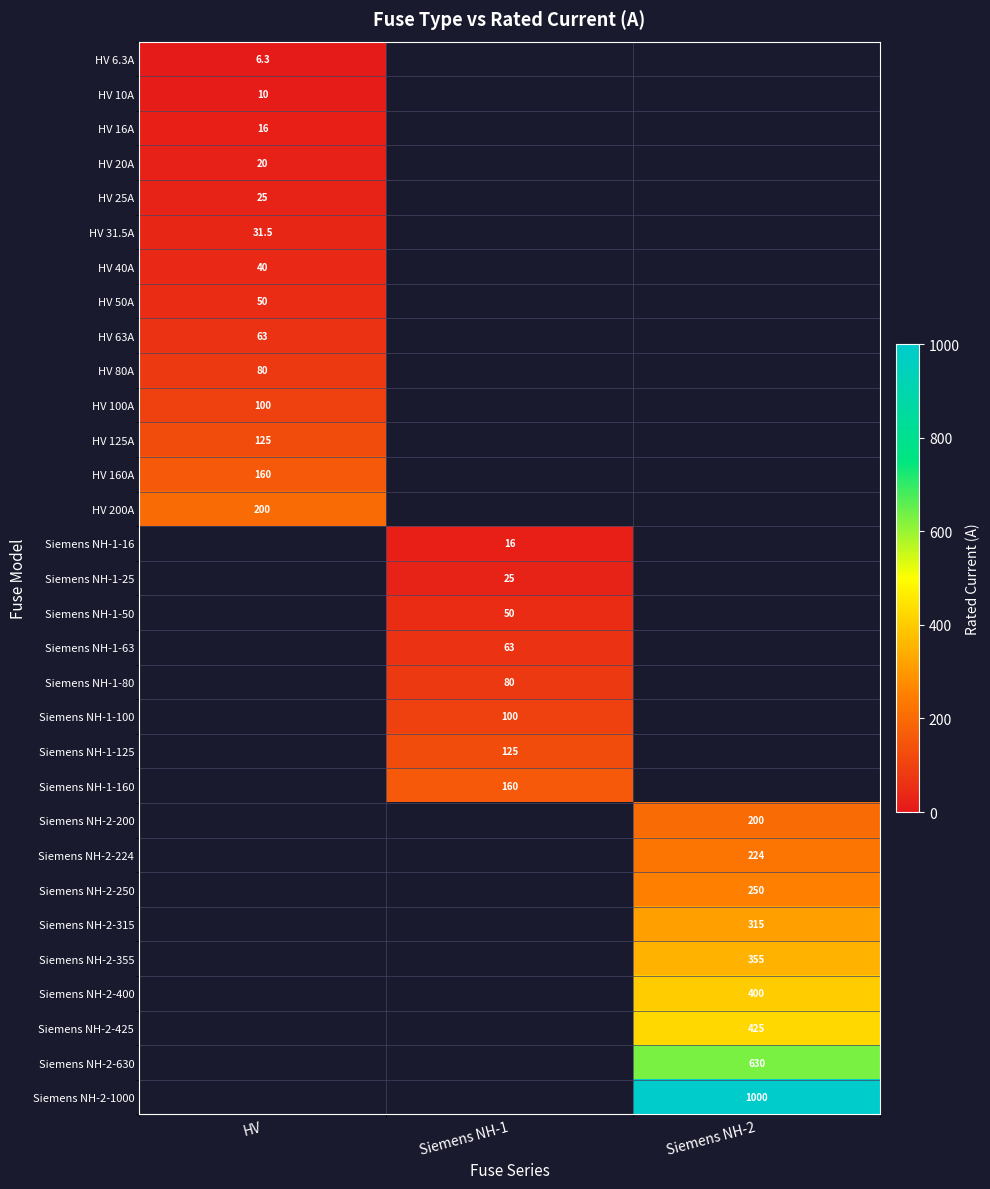

The value of HV 200A at HV is 126.7. True or false?

False